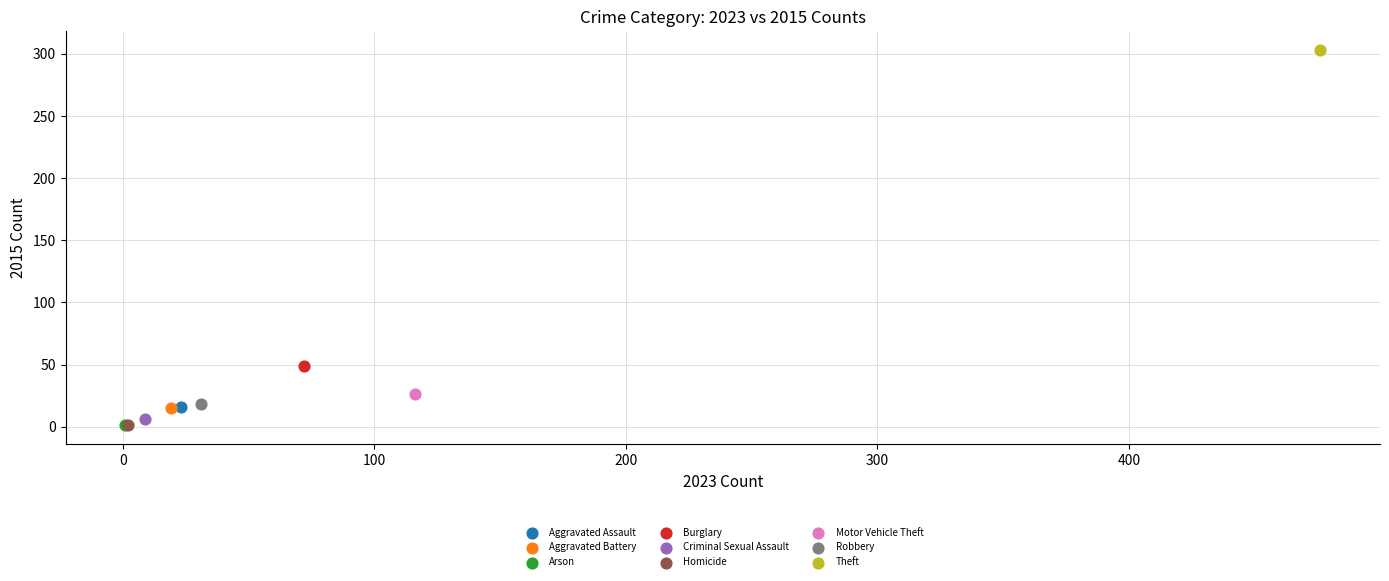

What are all the series names shown in the legend?

Aggravated Assault, Aggravated Battery, Arson, Burglary, Criminal Sexual Assault, Homicide, Motor Vehicle Theft, Robbery, Theft